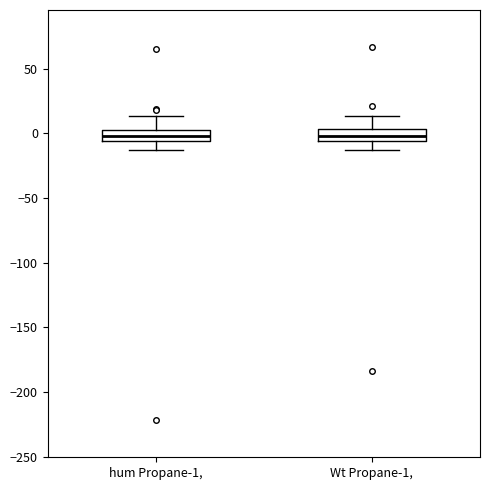

Reading left to right, read every box against the y-axis: the position of its median line, the range the box covers, and the ends of its whiskers. The values are not printed on the chart, so give them approximately, as read against the axis.

hum Propane-1,: median 0, box -5 to 5, whiskers -15 to 15
Wt Propane-1,: median 0, box -5 to 5, whiskers -15 to 15